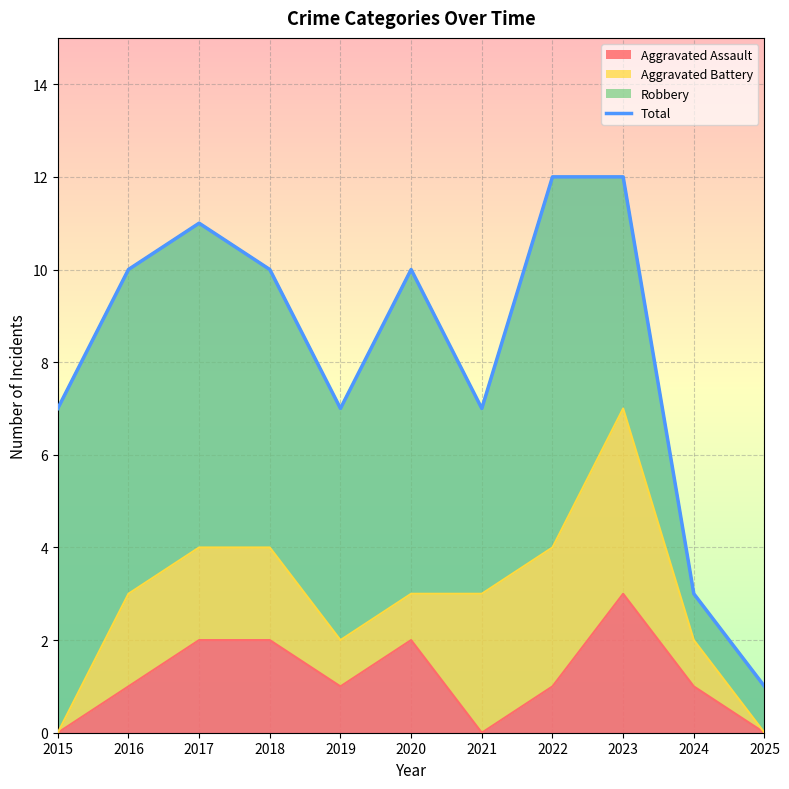

What is the difference between the second highest and second lowest values?

9